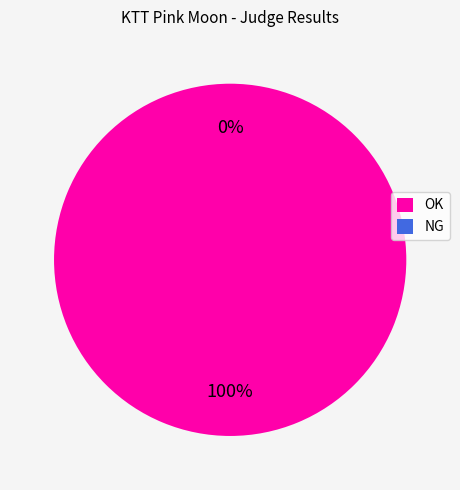

How many segments does this pie chart have?

2